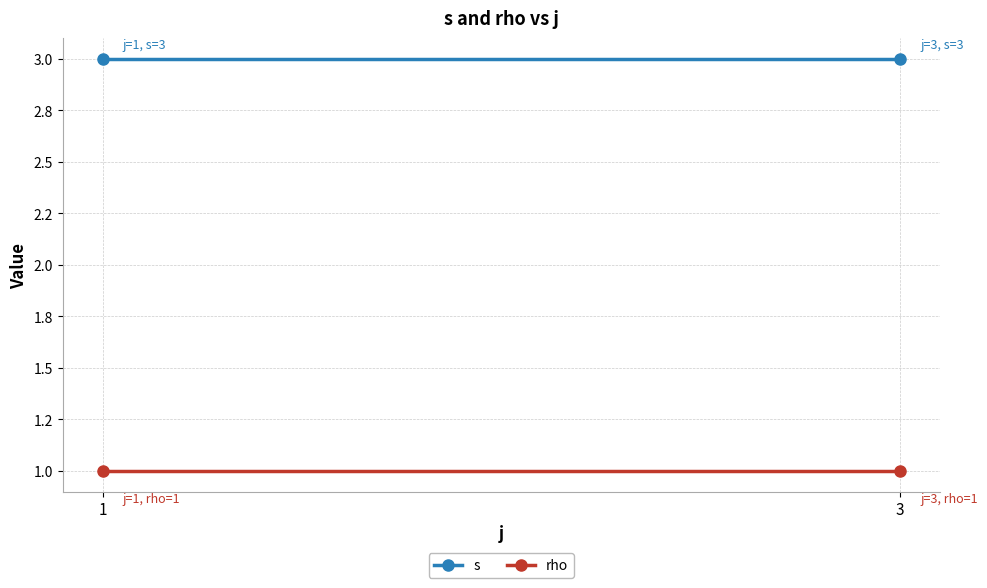

What value does the rho series have at 1?

1